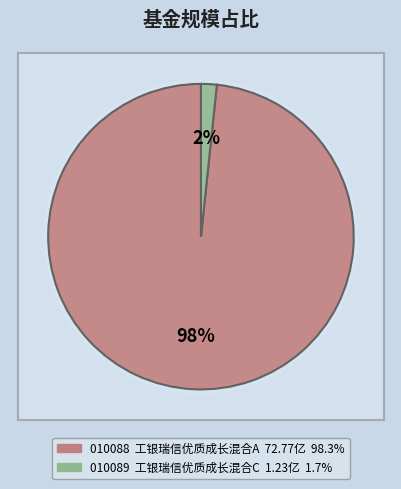

How many segments does this pie chart have?

2